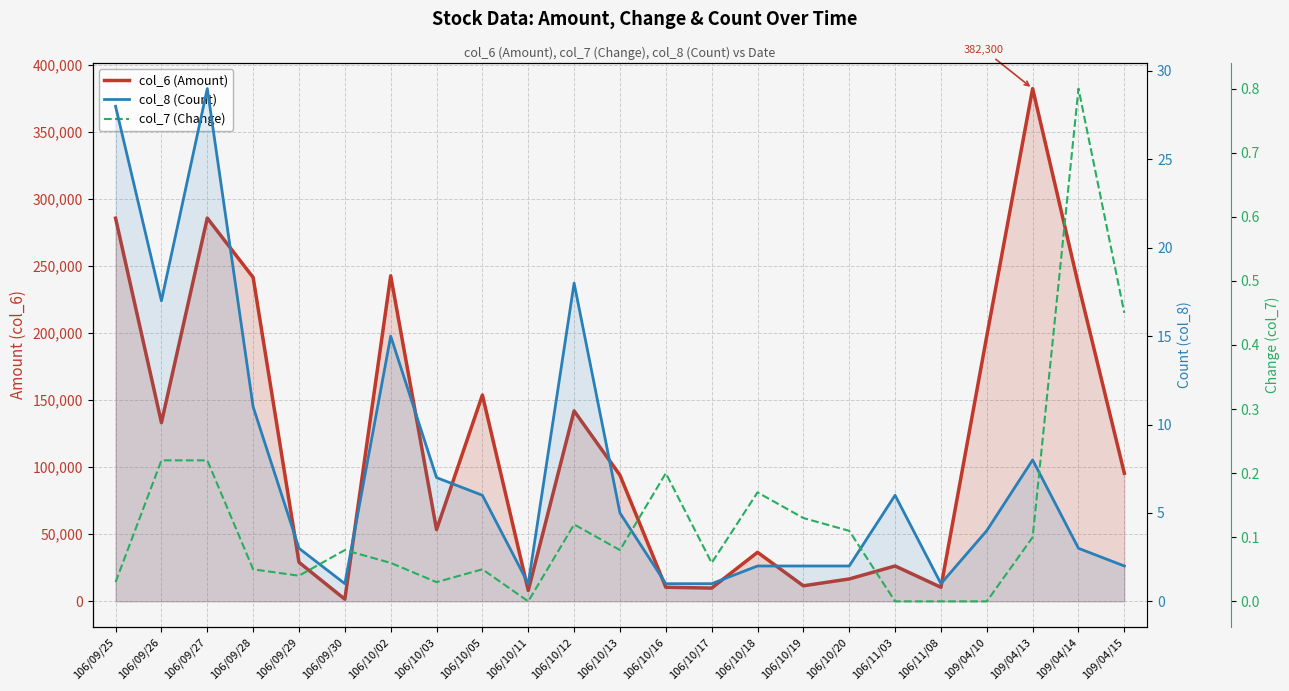

Is the value of col_7 (Change) at 106/10/20 greater than the value of col_8 (Count) at 106/09/30?

No